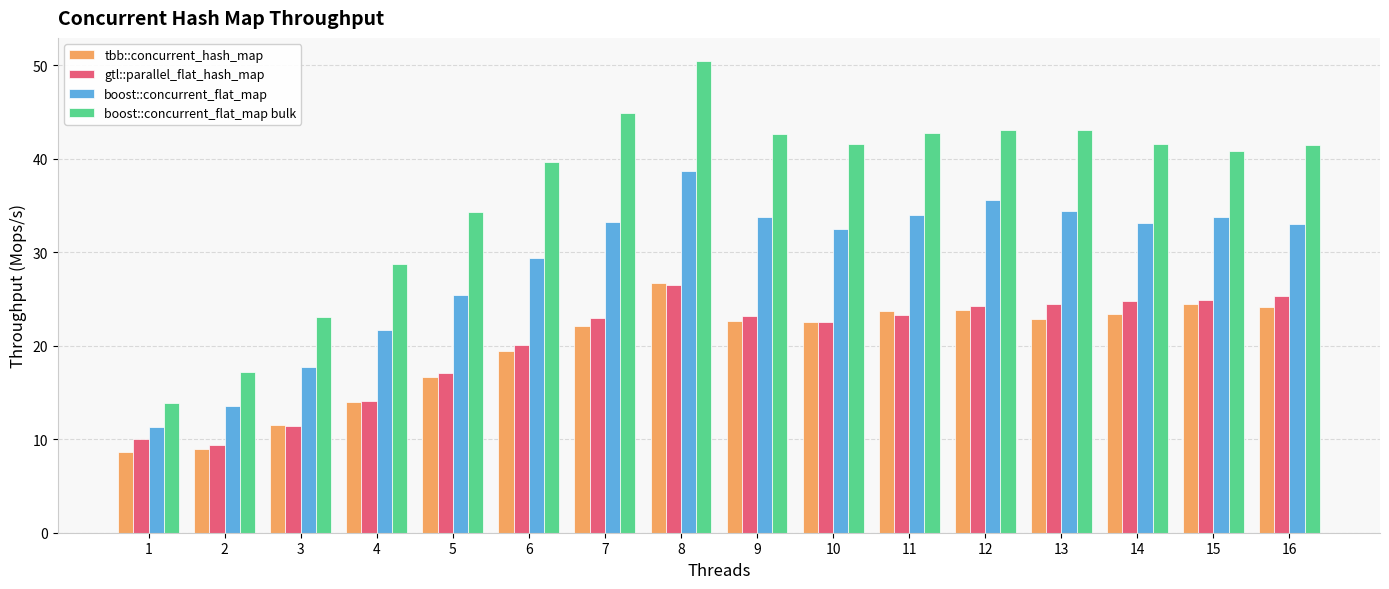

Which series has the largest range (max minus min)?

boost::concurrent_flat_map bulk